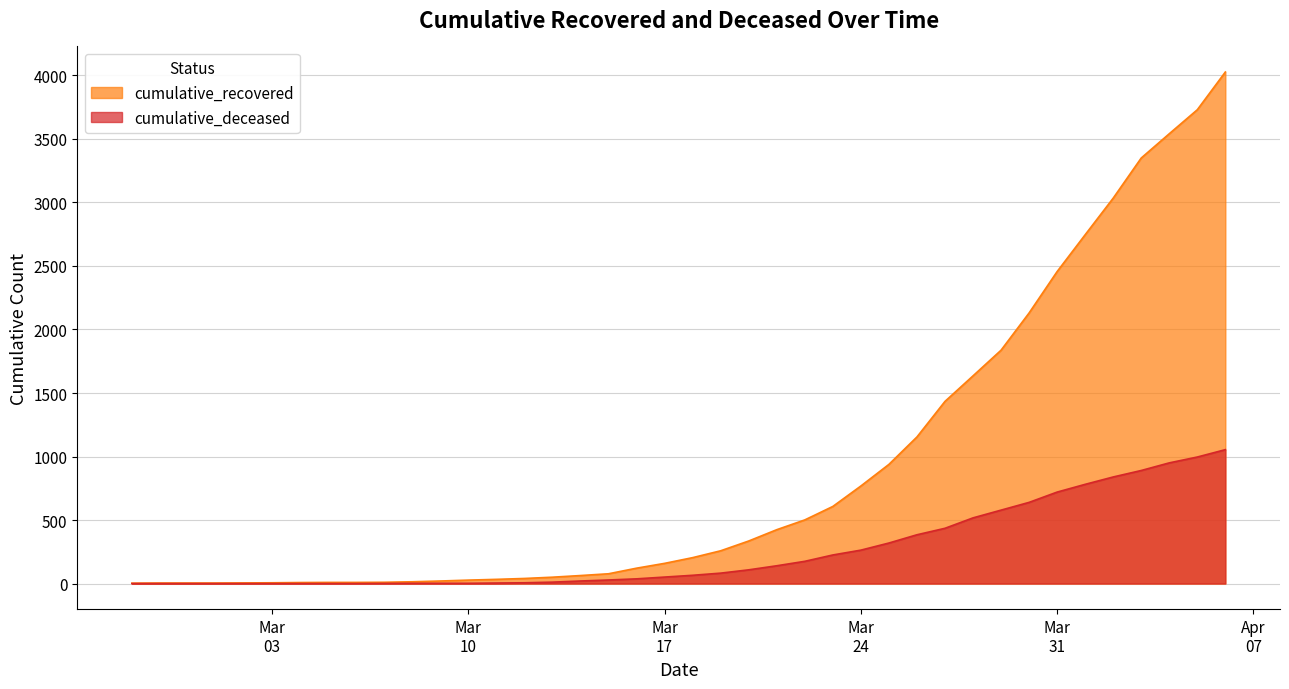

How many lines are shown in the chart?

2